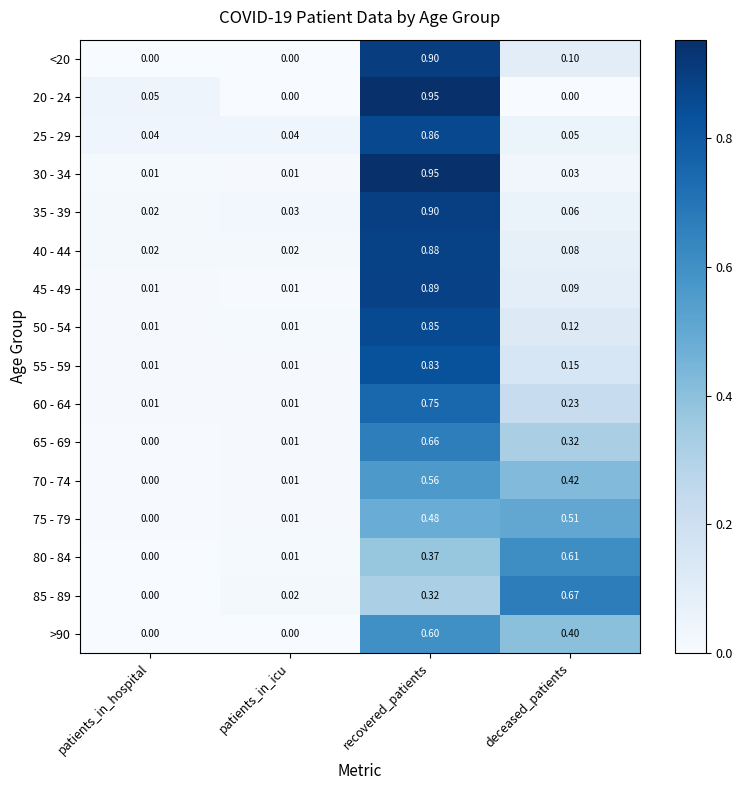

Rank the categories by 70 - 74 value from highest to lowest.

recovered_patients, deceased_patients, patients_in_icu, patients_in_hospital